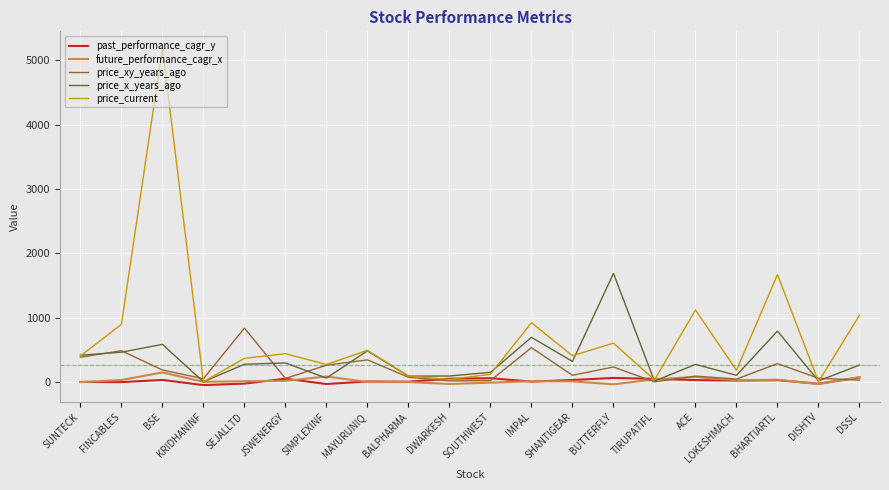

Which series has the largest total across all categories?

price_current